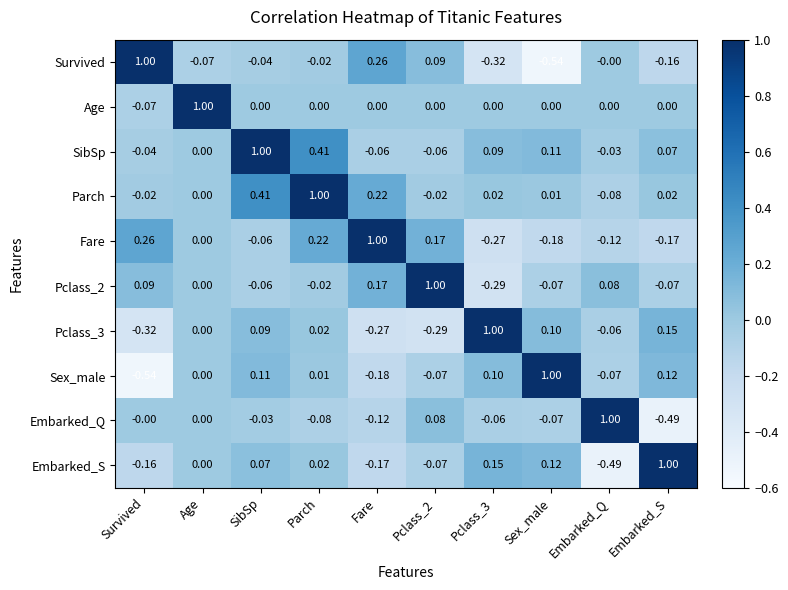

At which category is the sum across all series the highest?

Parch